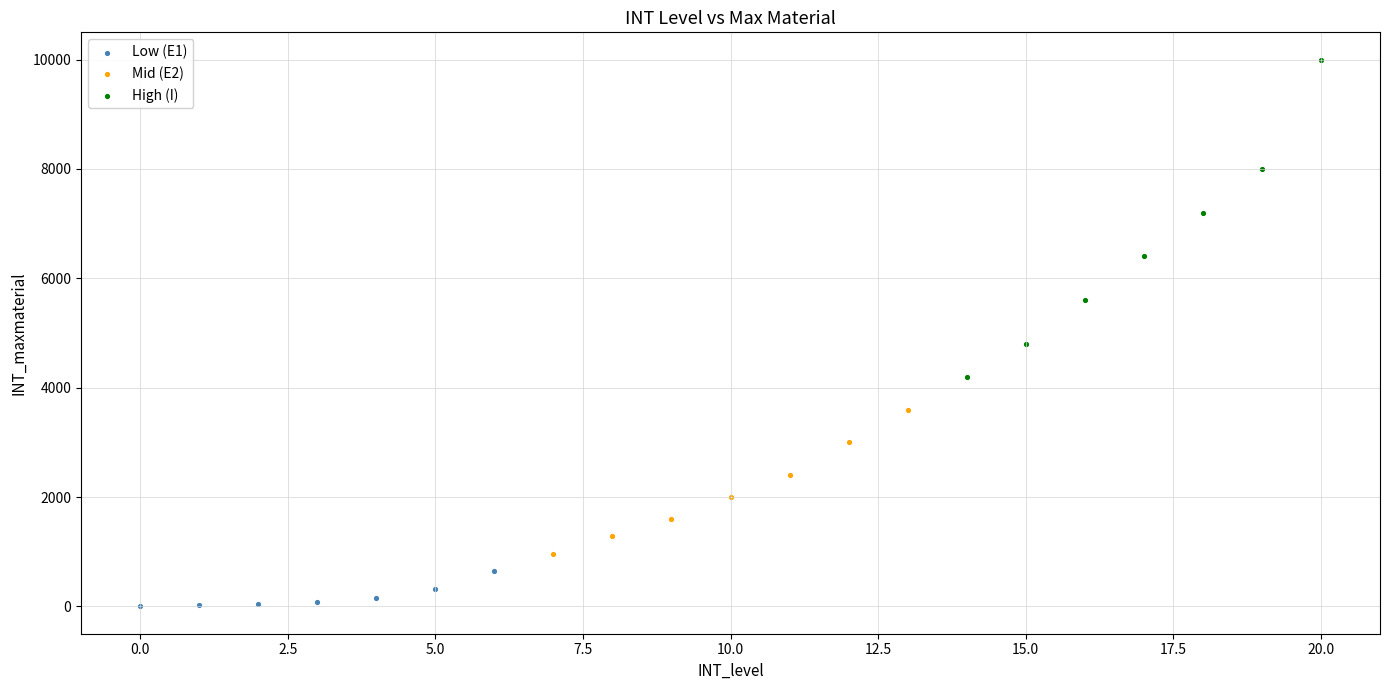

Which series contains the highest Y value?

High (I)